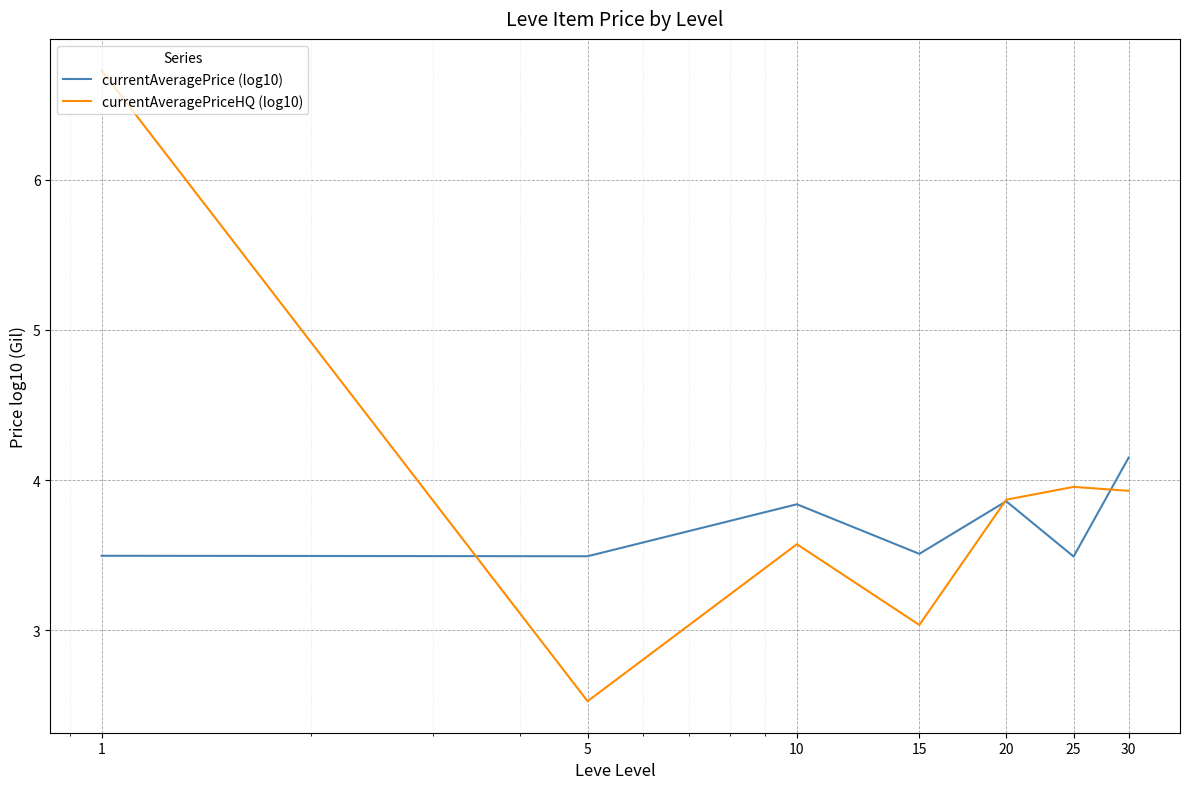

What is the minimum value for currentAveragePrice (log10)?

3.5